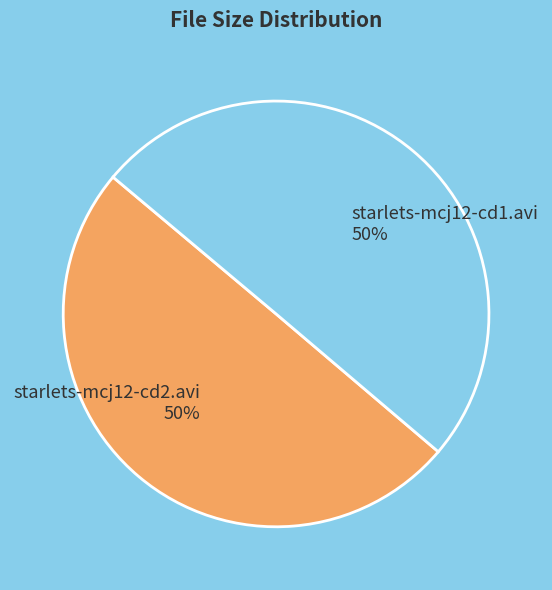

To the nearest percent, what is the combined percentage of starlets-mcj12-cd1.avi and starlets-mcj12-cd2.avi?

100%